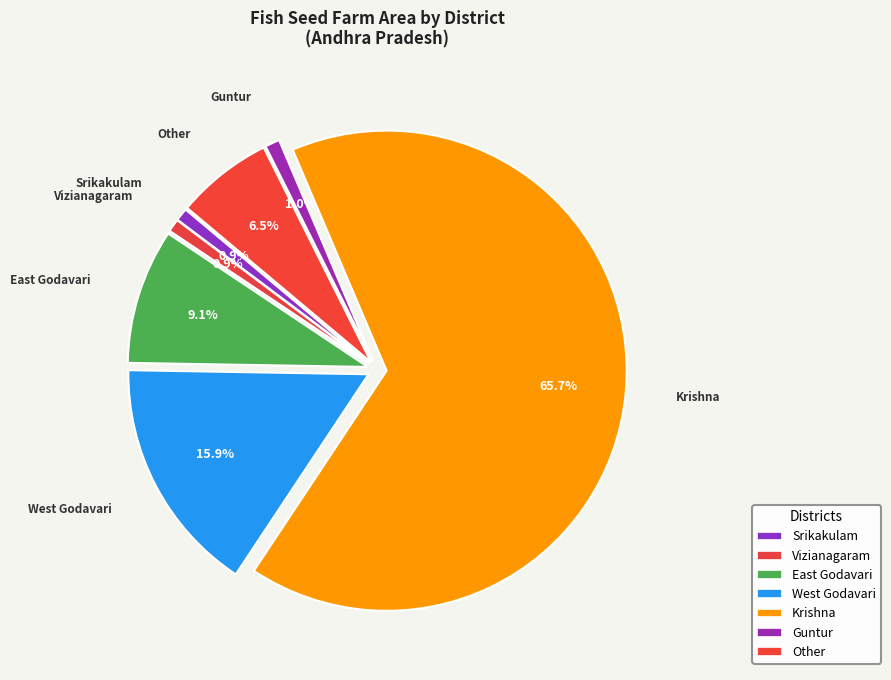

How many slices are in this pie chart?

7